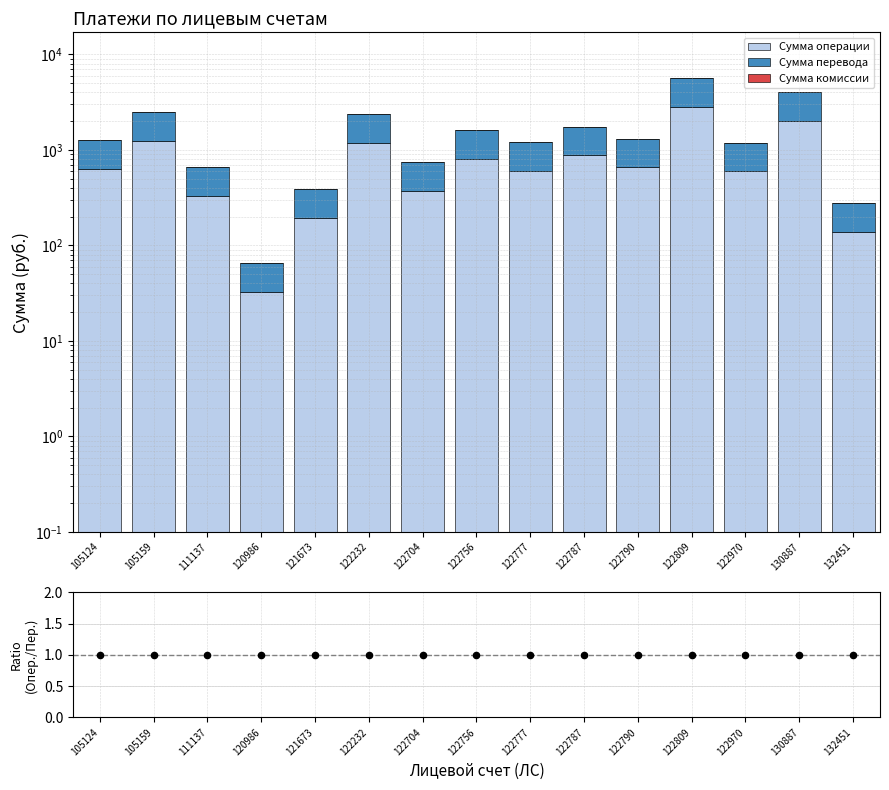

Is the value of Операция/Перевод at 105124 greater than the value of Сумма комиссии at 105124?

Yes